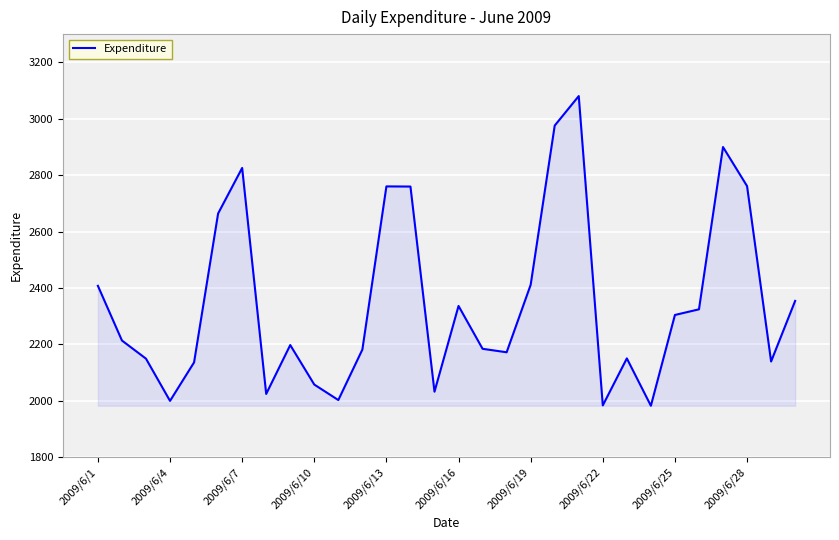

What is the smallest value displayed?

1982.9